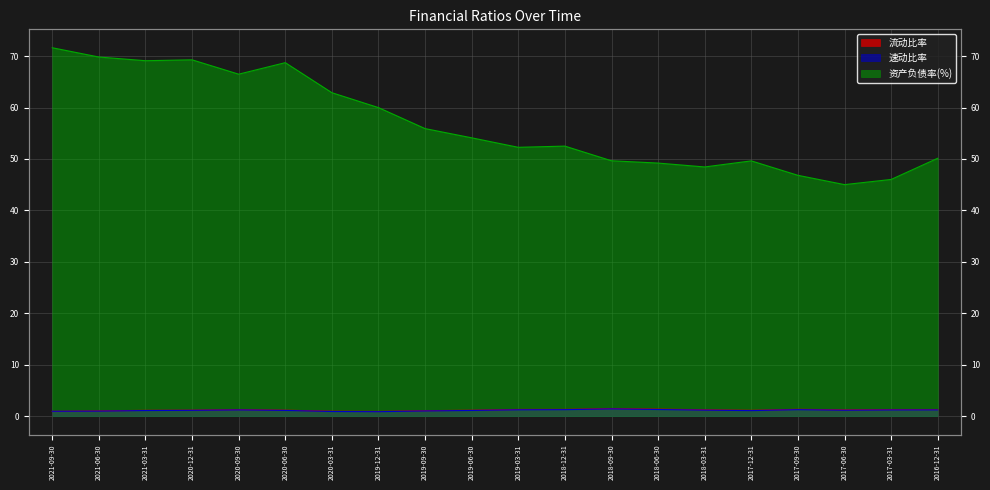

How many lines are shown in the chart?

3